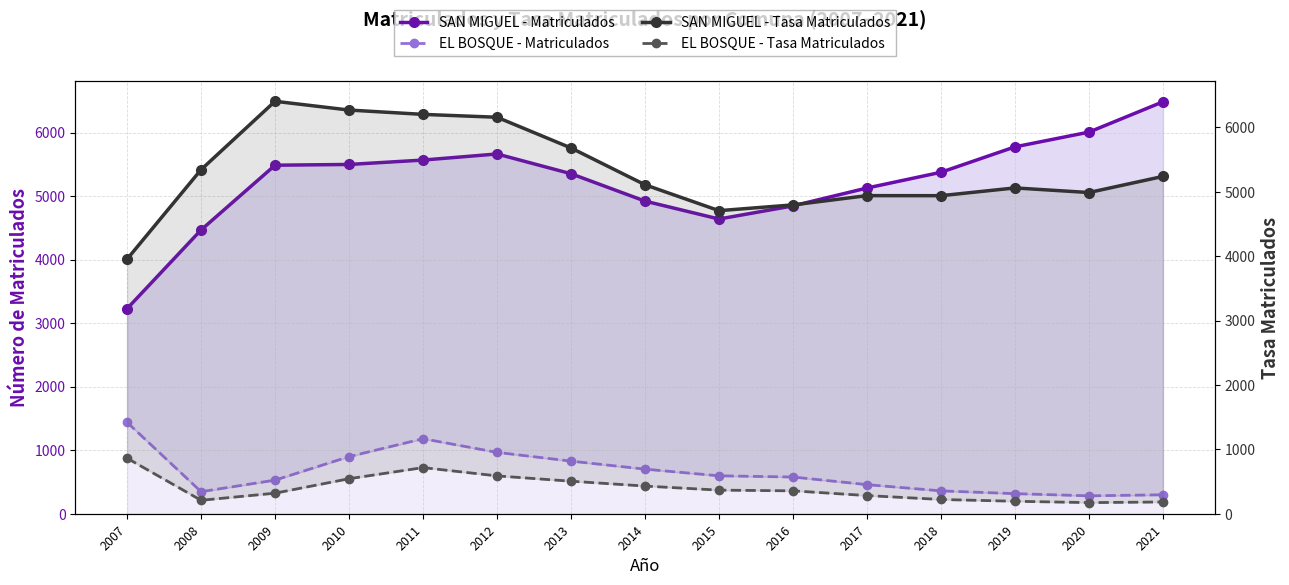

What is the value of the SAN MIGUEL - Tasa Matriculados point at the 12th from the left?

4940.0